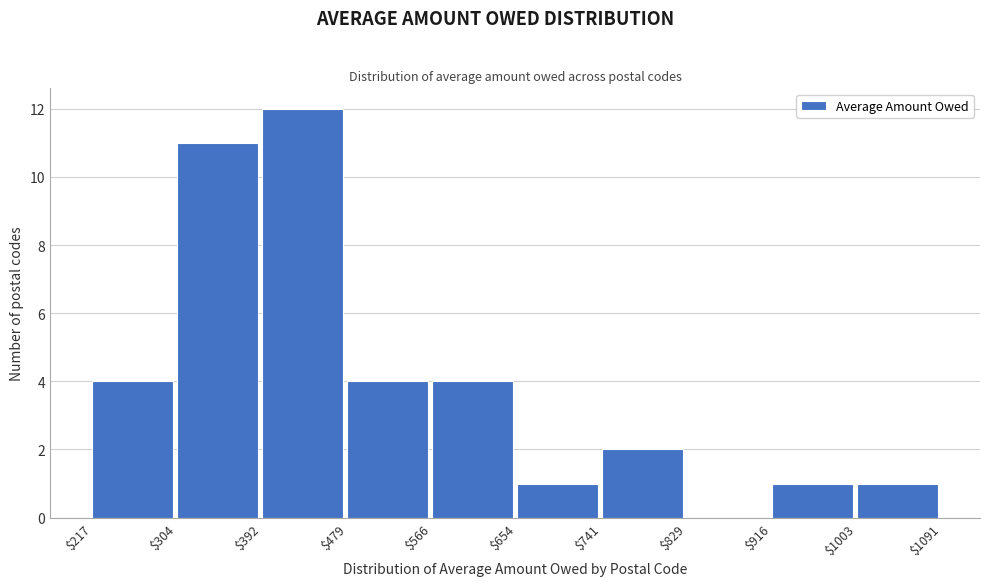

Which range on the x-axis has the tallest bar?

$392 to $479